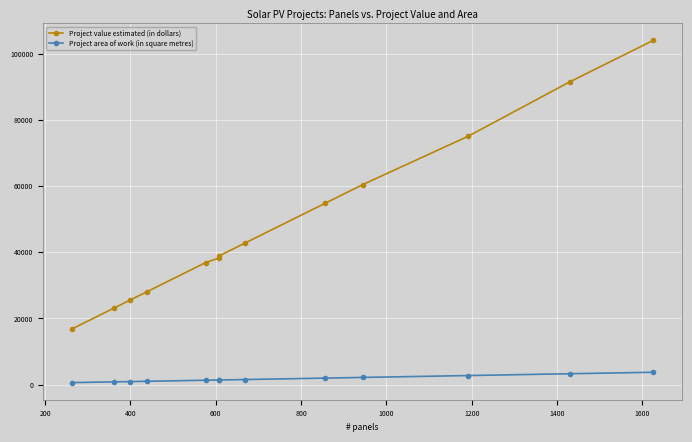

Reading left to right, what are all the values shown in this chart?

Project value estimated (in dollars): 16832.0	23168.0	25536.0	28032.0	36864.0	38241.0	38848.0	42816.0	54848.0	60416.0	75096.0	91520.0	104000.0
Project area of work (in square metres): 604.9	832.6	917.7	1007.4	1324.8	1396.1	1396.1	1538.7	1971.1	2171.2	2741.6	3289.0	3737.5